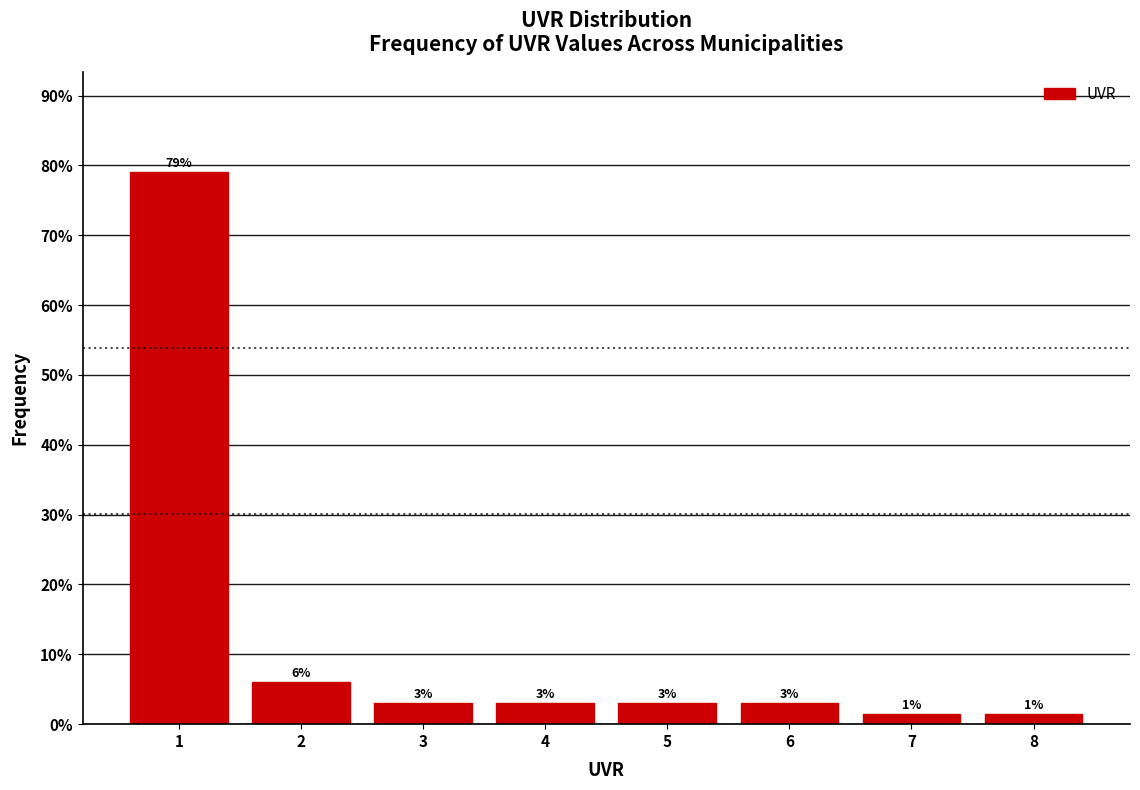

Between 7 and 4, which is larger?

4